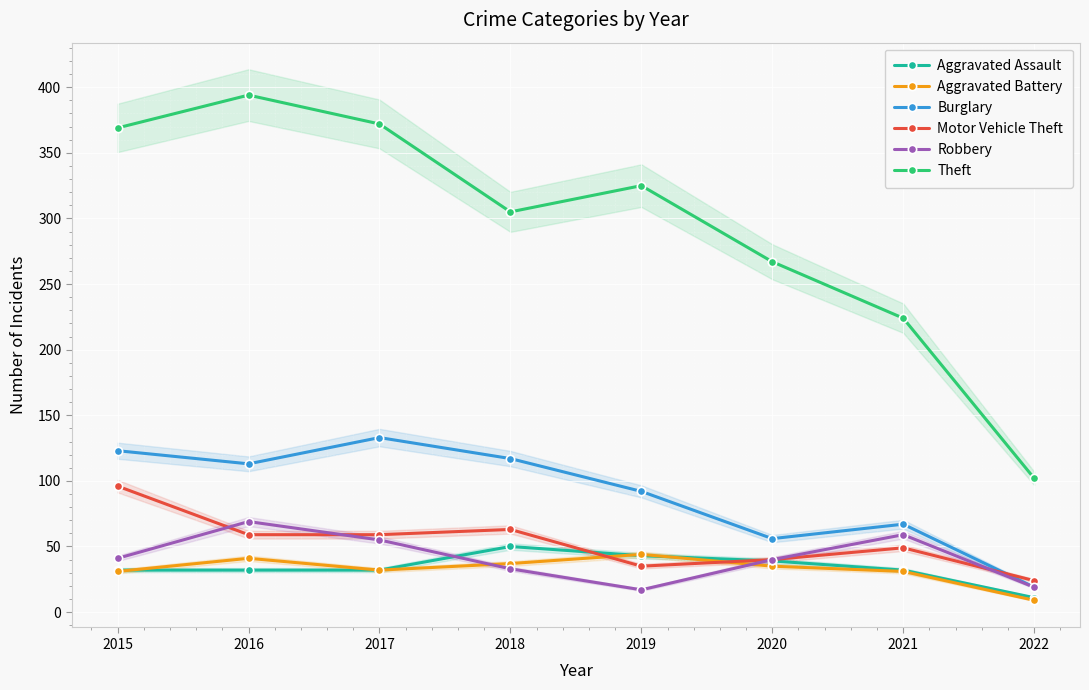

How many values in the Theft series are below 325?

4